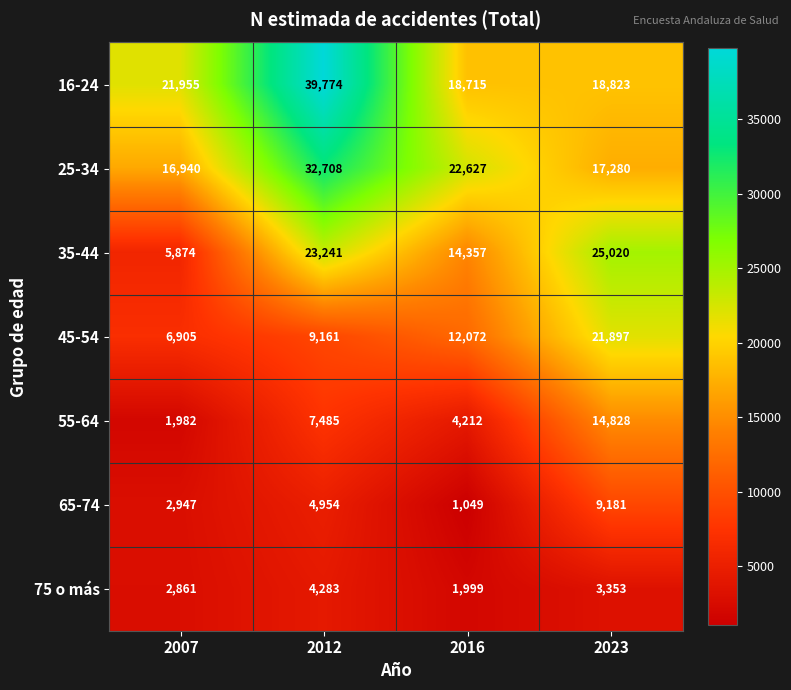

Which category has the highest value across all series?

2012